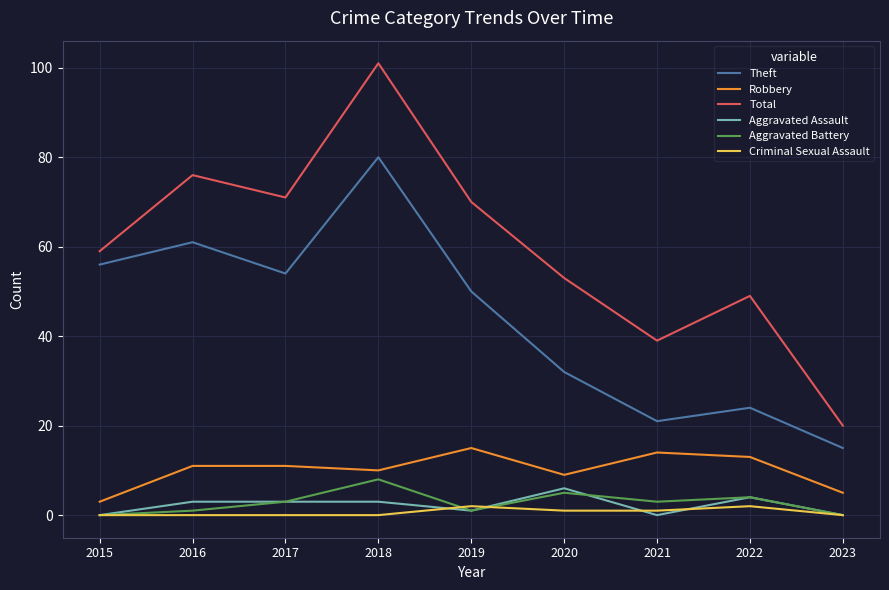

Which series has the largest total across all categories?

Total